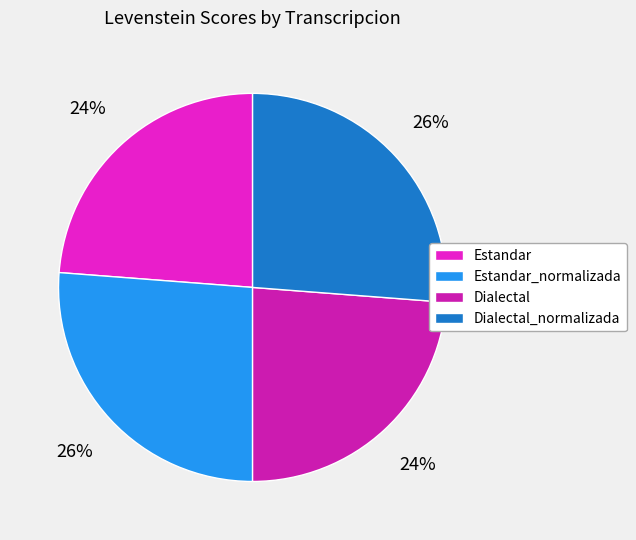

Does Estandar represent more than half of the total?

No